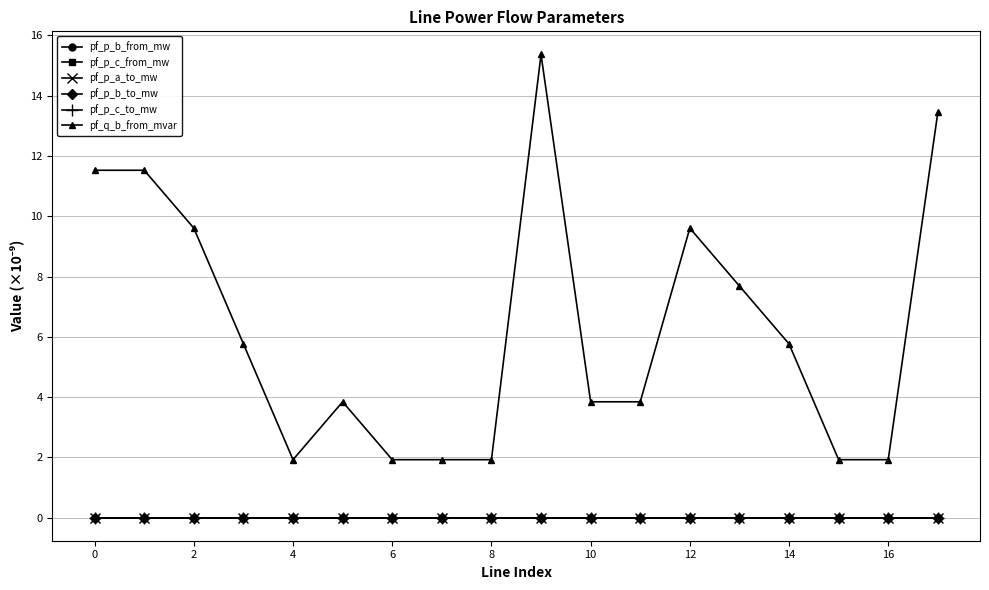

Is this an area chart (filled region under the line)?

No